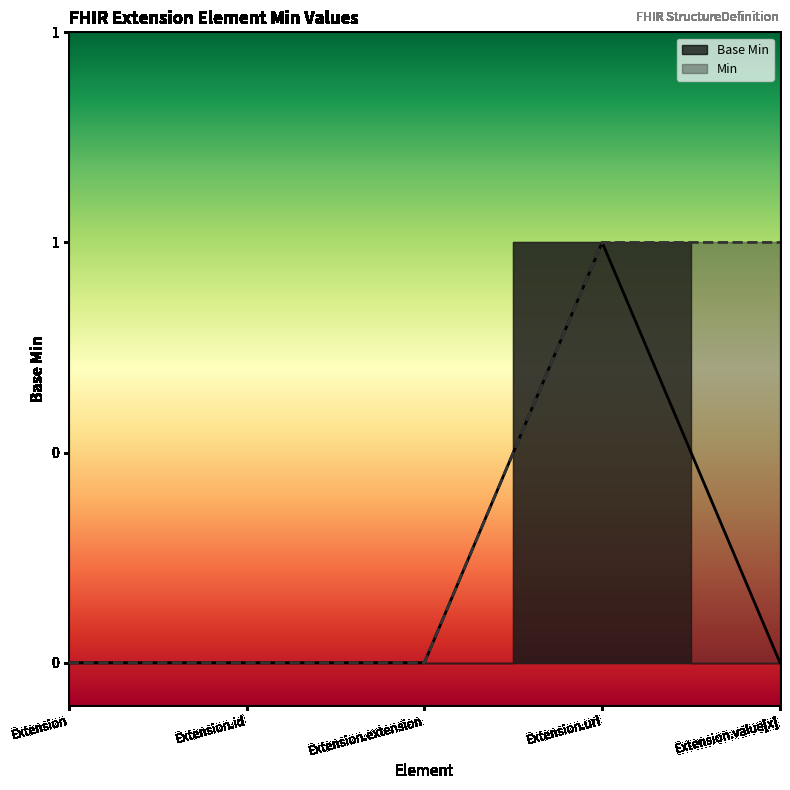

What is the sum of all values?

1